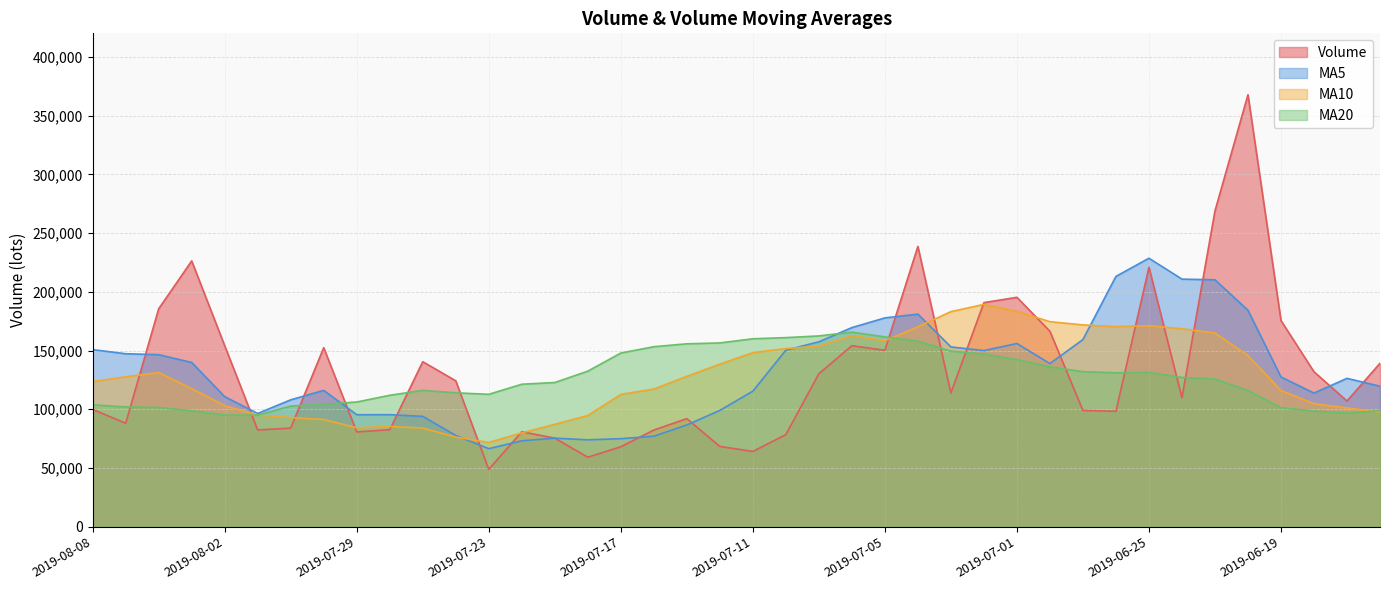

Is it true that volume equals 39370.7 at 2019-07-26?

False